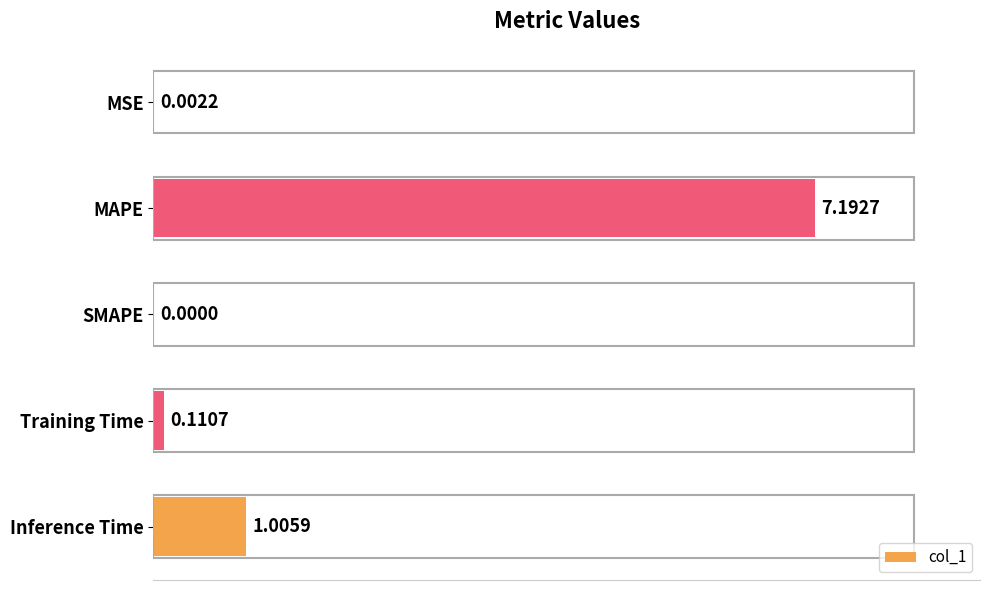

What is the sum of all values?

8.3